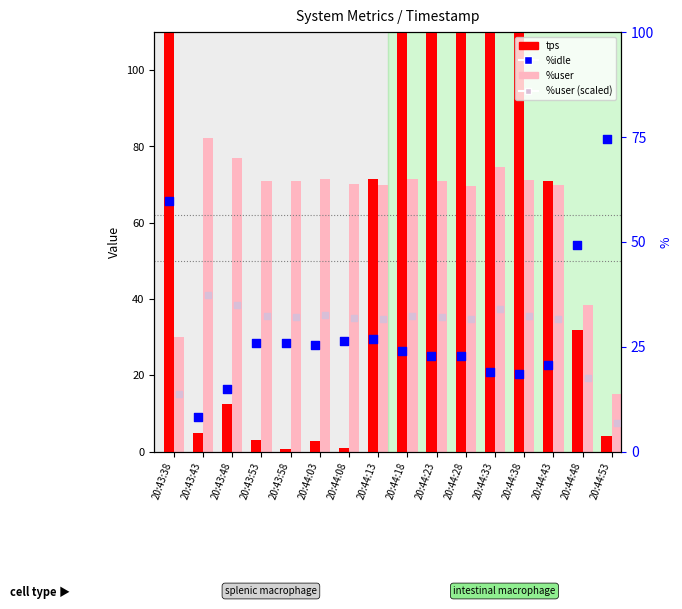

Which series contains the highest Y value?

tps